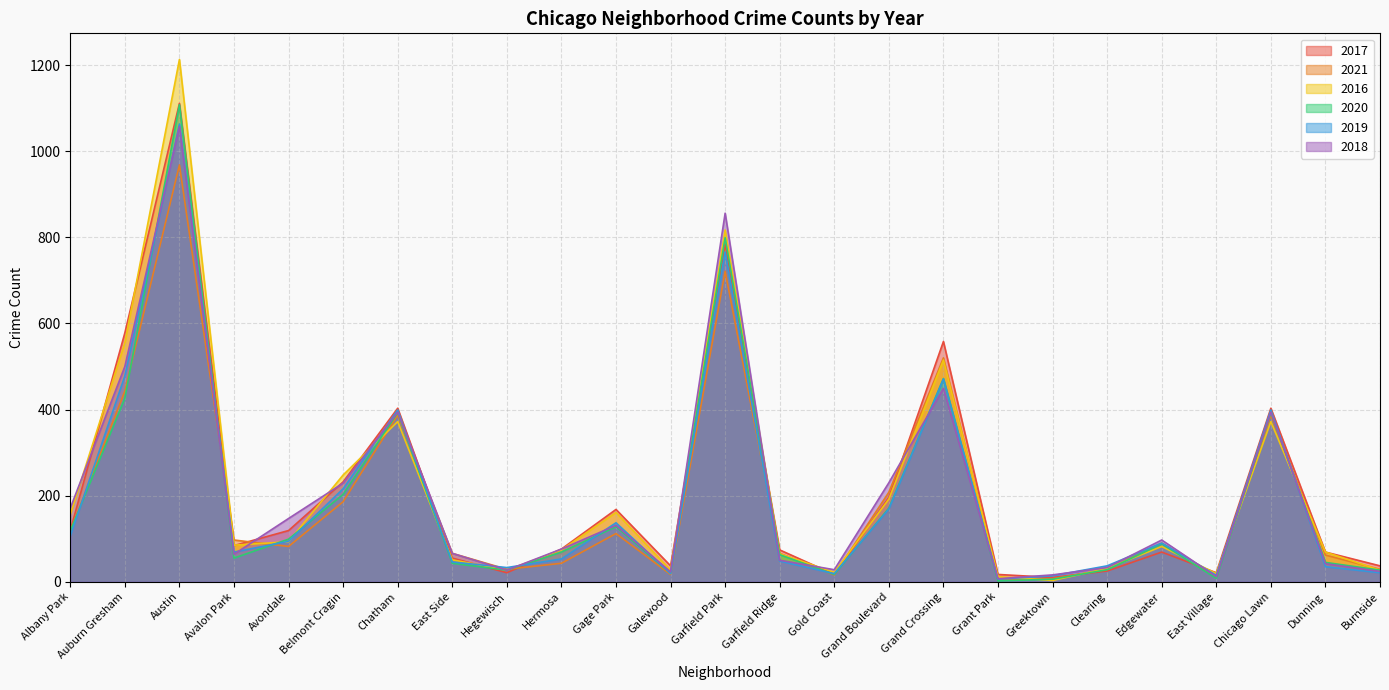

Does the chart have visible grid lines?

Yes